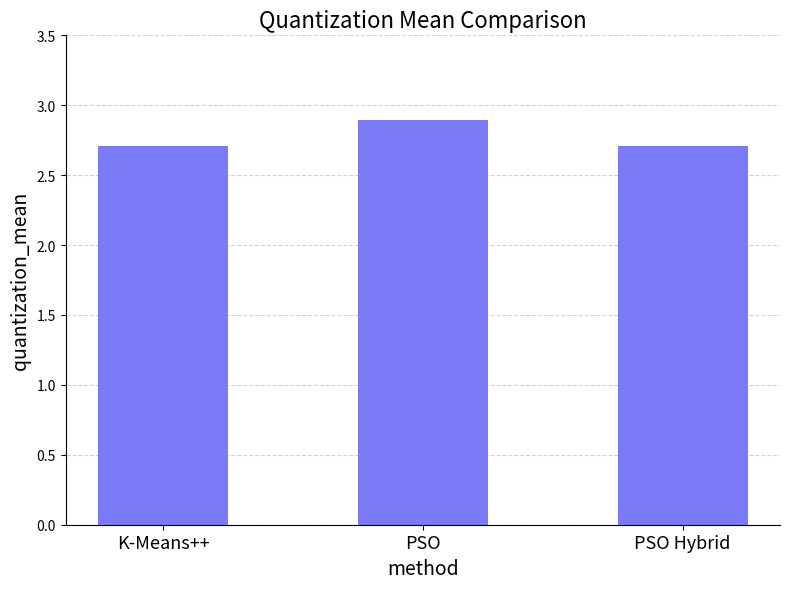

Count the values in the range 2 to 3.

3